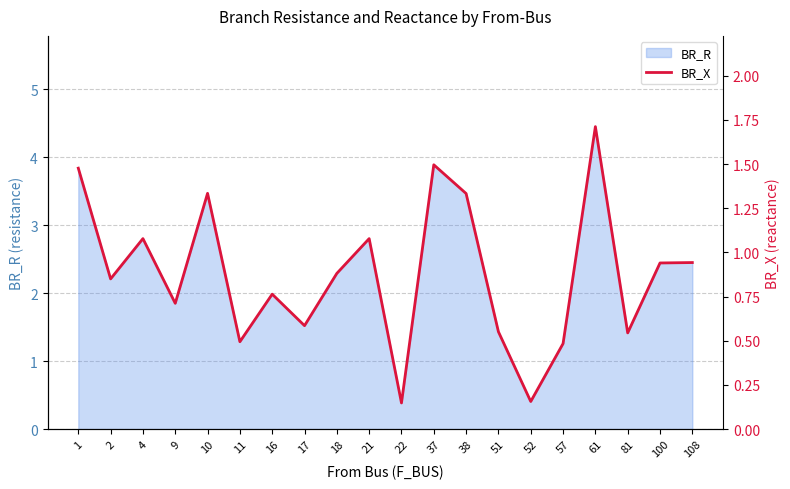

The chart shows a value of 0.7 at 21. True or false?

False